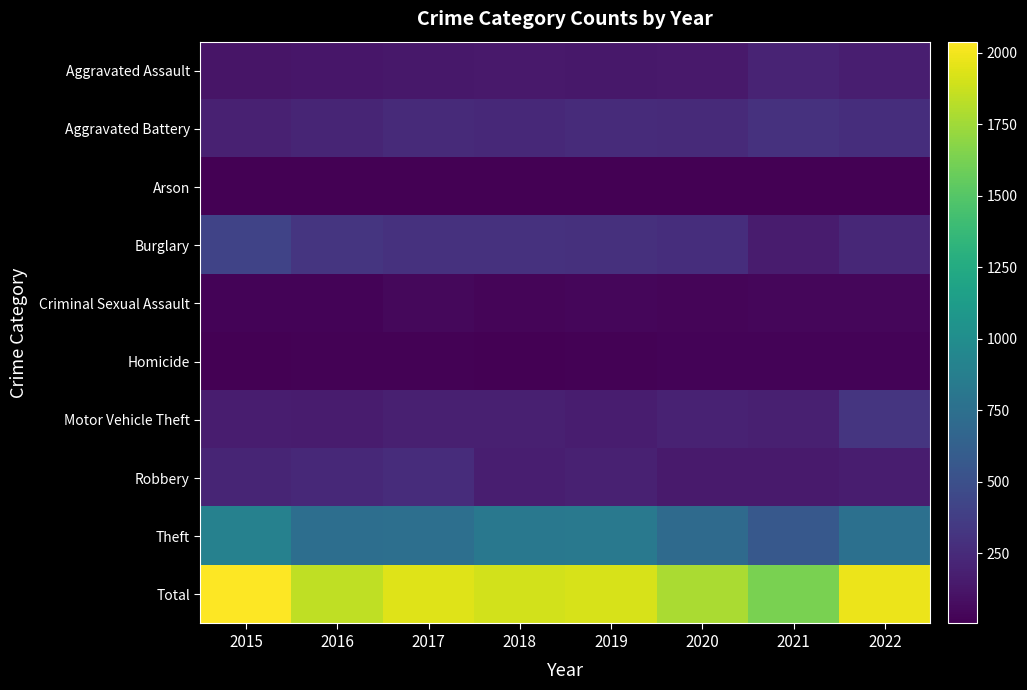

Which series has the widest spread of values?

Total